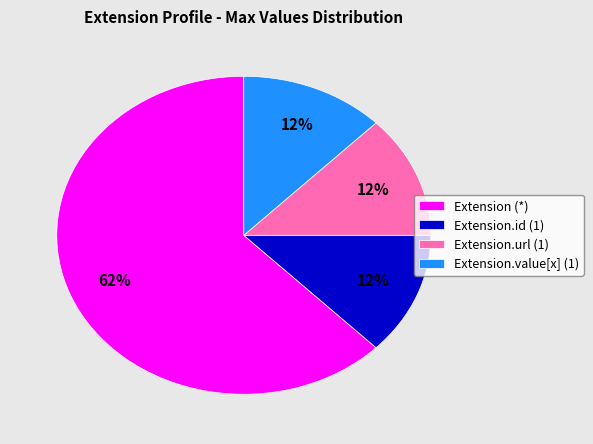

Is it true that Extension.value[x] (1) is 25% of the pie?

False